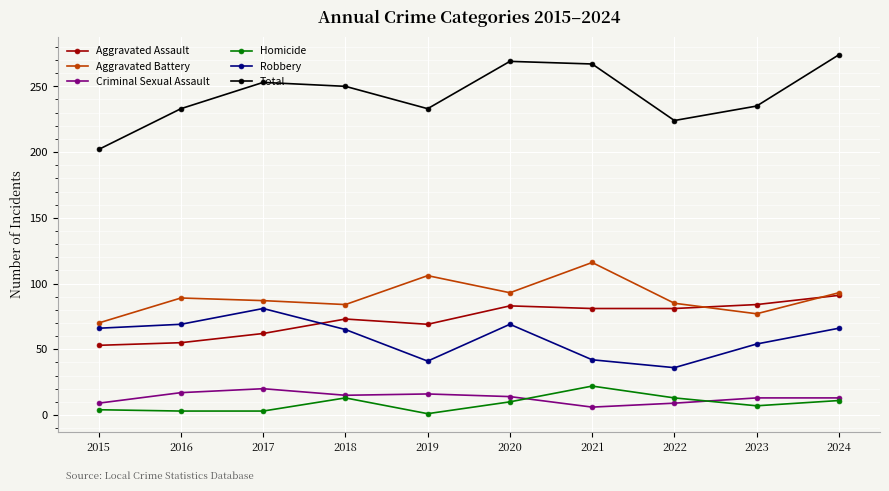

What is the approximate value of Aggravated Assault at 2023?

84